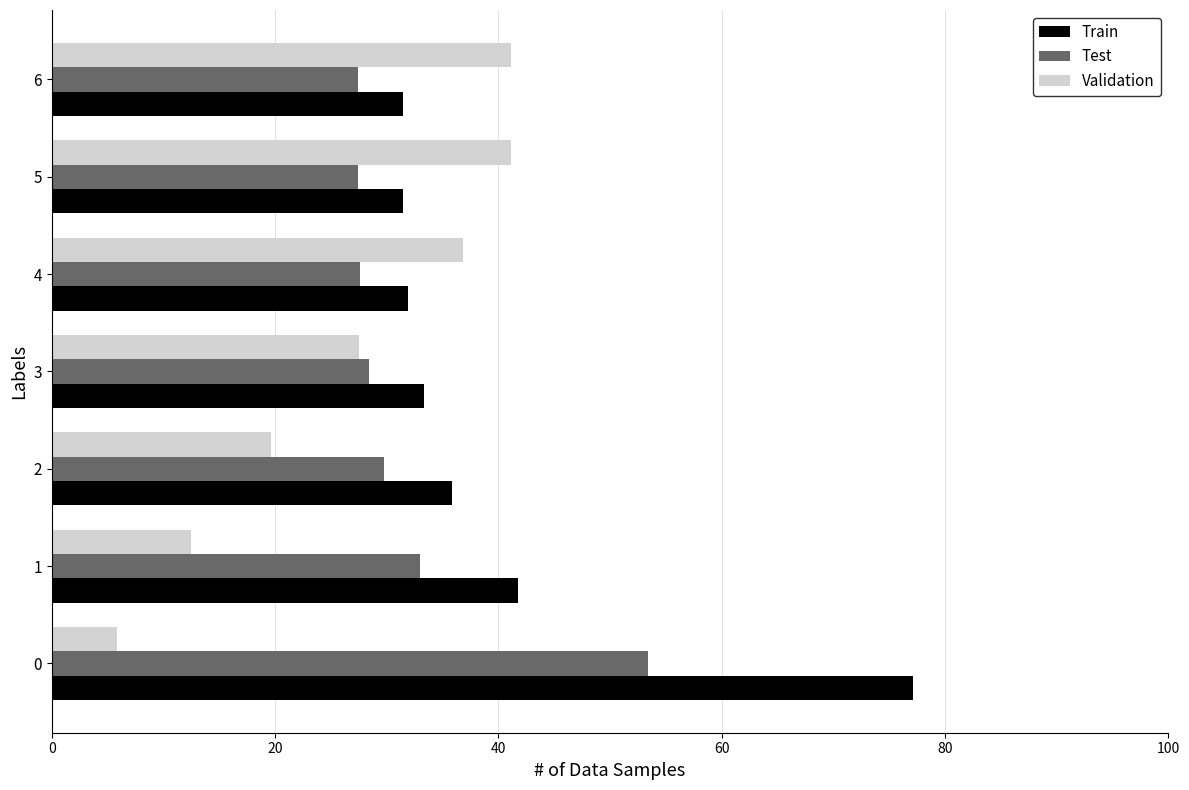

List the series in order of their peak value, highest first.

Train, Test, Validation